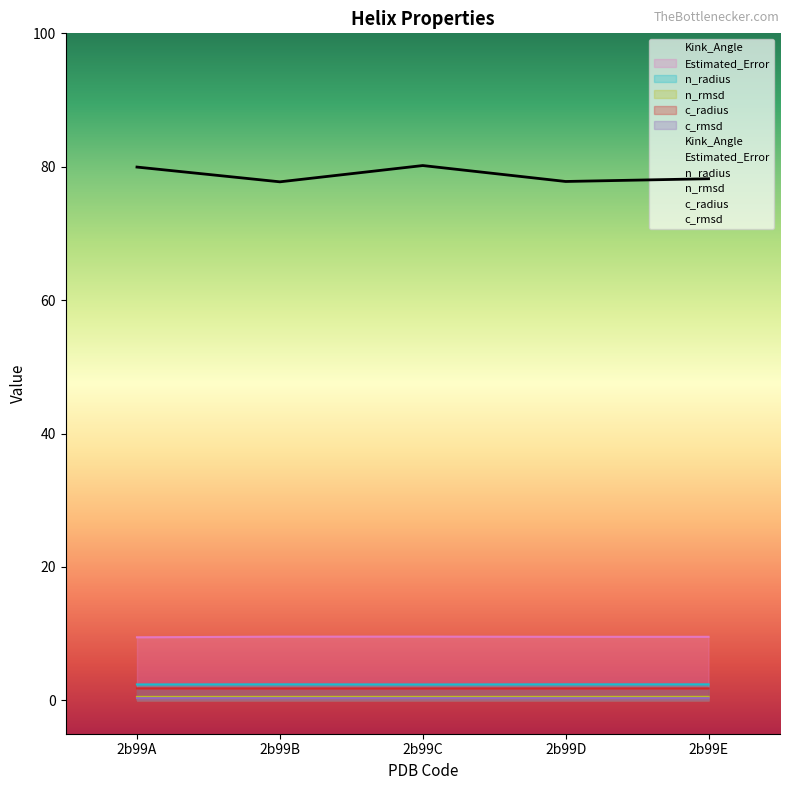

List the series in order of their peak value, highest first.

Kink_Angle, Estimated_Error, n_radius, c_radius, n_rmsd, c_rmsd